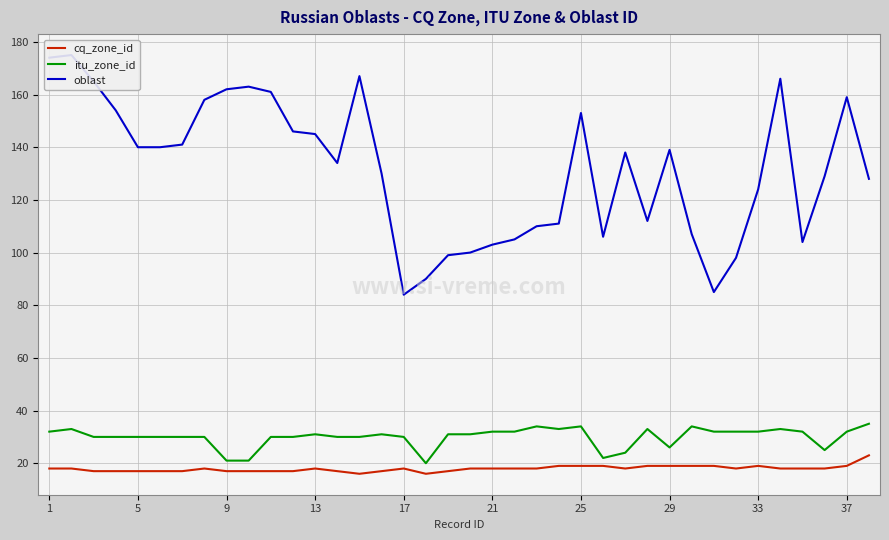

Reading left to right, transcribe all the data shown in this chart.

cq_zone_id: 18	18	17	17	17	17	17	18	17	17	17	17	18	17	16	17	18	16	17	18	18	18	18	19	19	19	18	19	19	19	19	18	19	18	18	18	19	23
itu_zone_id: 32	33	30	30	30	30	30	30	21	21	30	30	31	30	30	31	30	20	31	31	32	32	34	33	34	22	24	33	26	34	32	32	32	33	32	25	32	35
oblast: 174	175	165	154	140	140	141	158	162	163	161	146	145	134	167	130	84	90	99	100	103	105	110	111	153	106	138	112	139	107	85	98	124	166	104	129	159	128